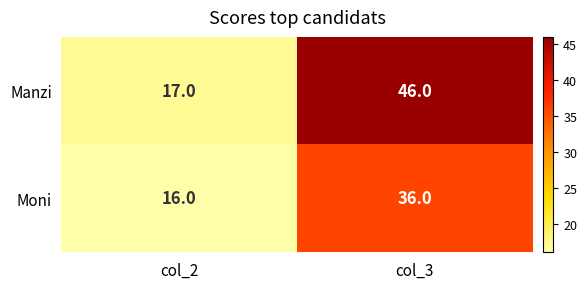

What is the highest value of the Moni series?

36